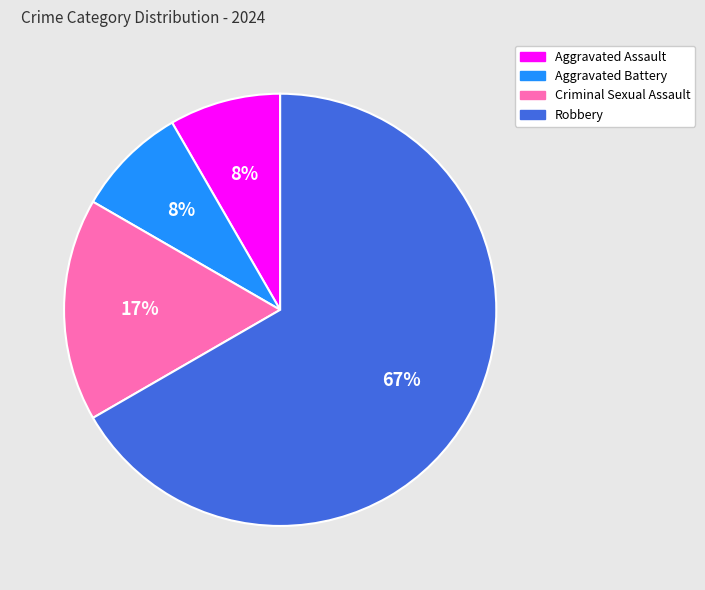

To the nearest percent, what portion does Aggravated Assault represent?

8%